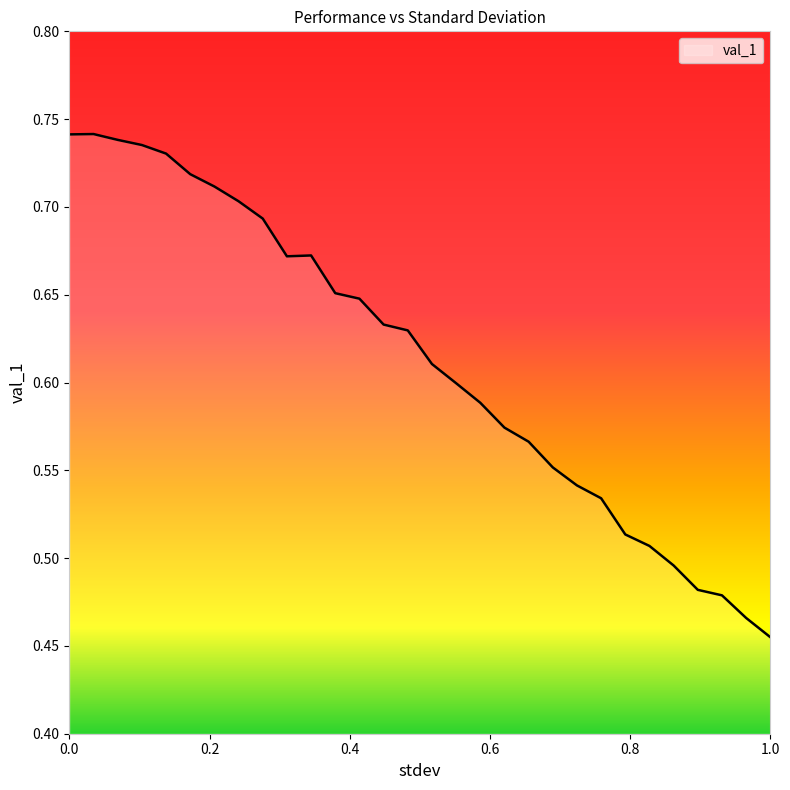

How many distinct data groups are displayed?

1